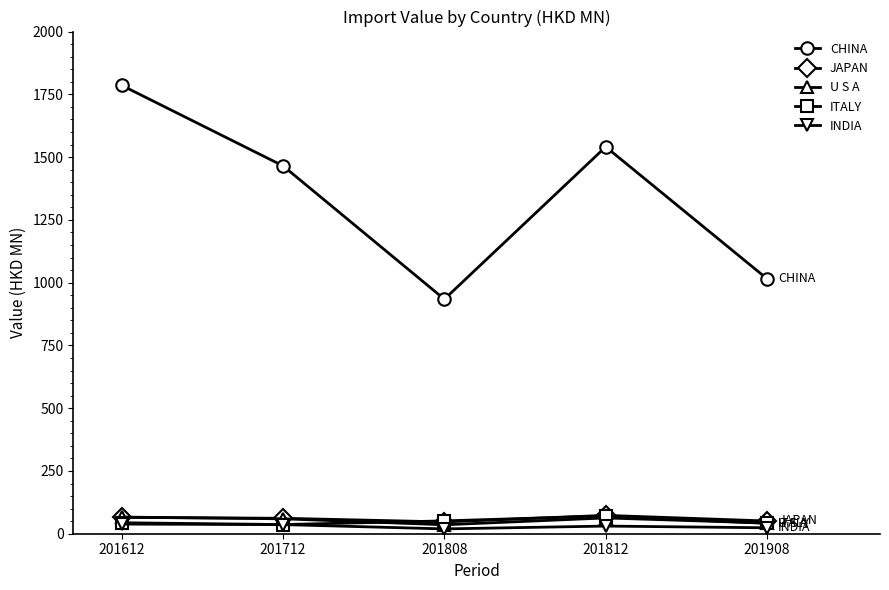

Which series changed the most between 201612 and 201908?

CHINA